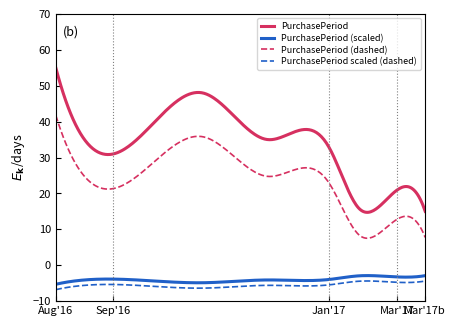

Which series has the largest total across all categories?

PurchasePeriod